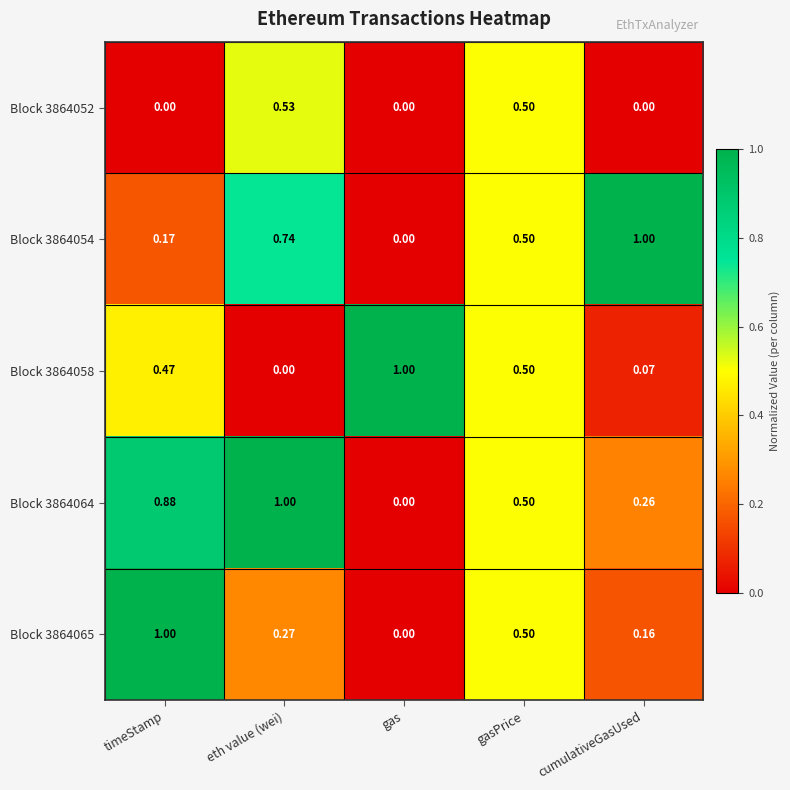

At which label does Block 3864064 reach its peak?

eth value (wei)